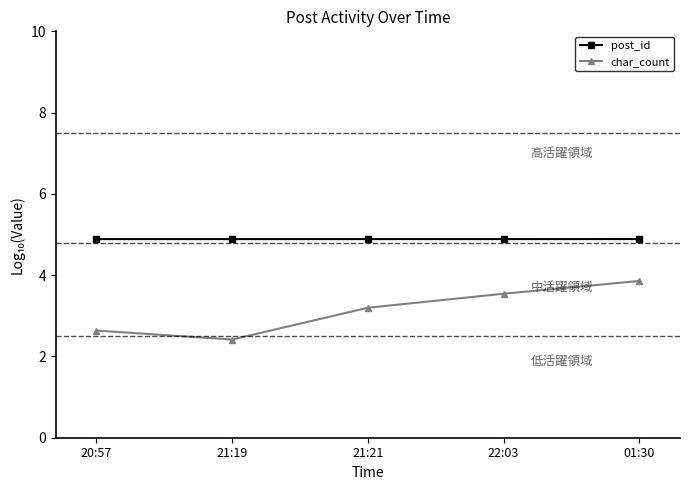

At how many categories does at least one series exceed 3?

5